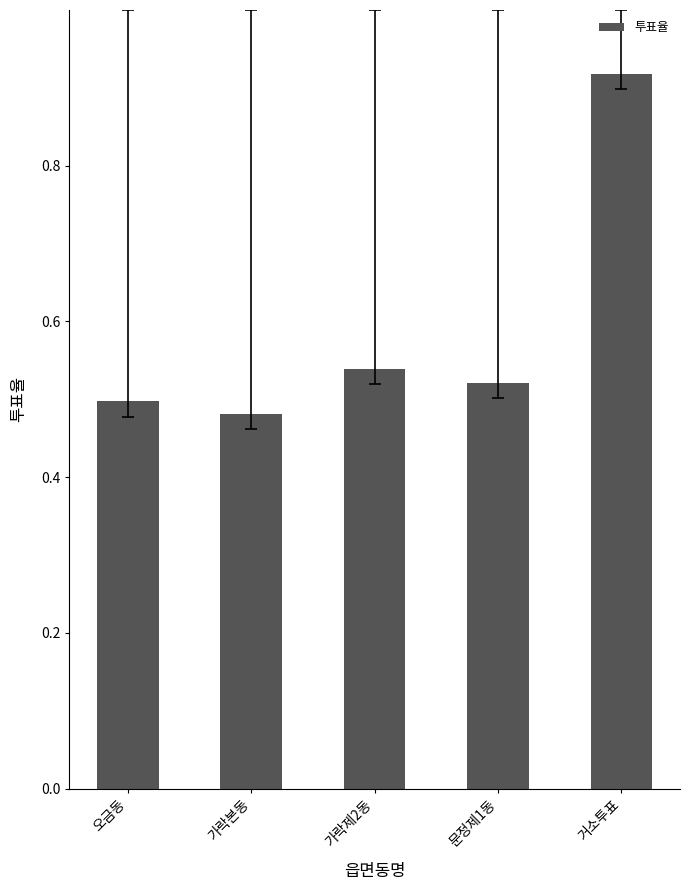

Are the bars grouped side by side (vs. stacked)?

No